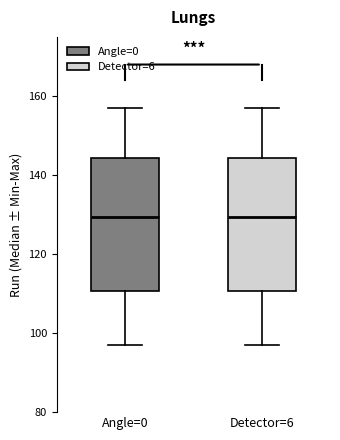

Where does the median line of the box for Angle=0 sit on the y-axis? The values are not printed on the chart, so give them approximately, as read against the axis.

130